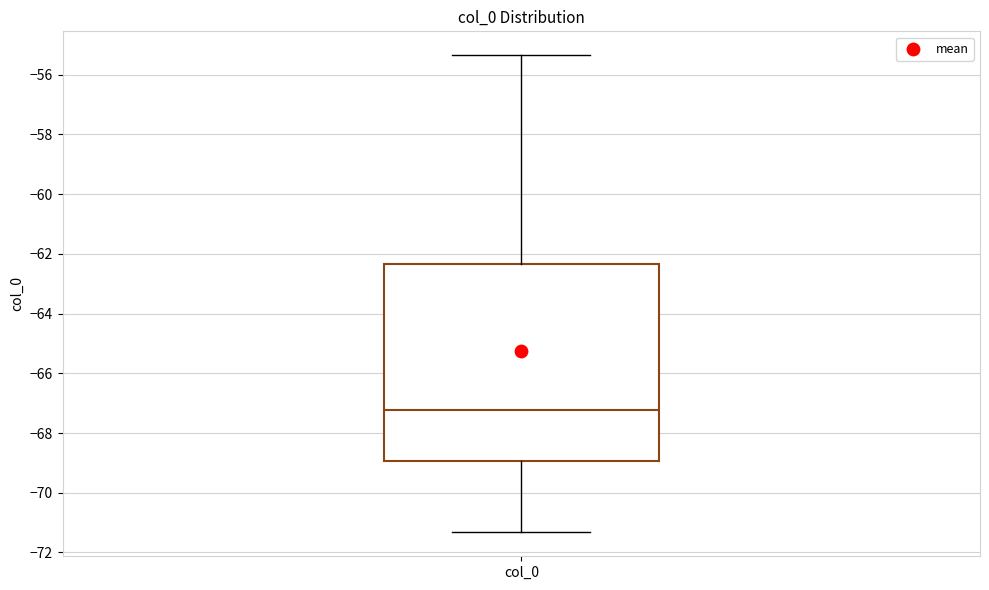

Where does the median line of the box for col_0 sit on the y-axis? The values are not printed on the chart, so give them approximately, as read against the axis.

-67.2